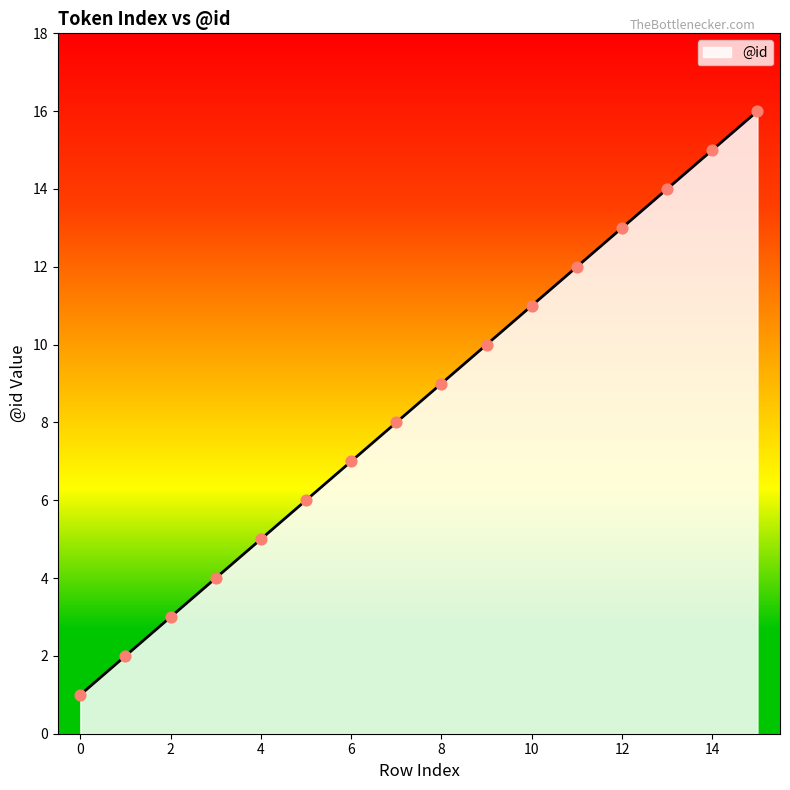

What is the greatest value displayed?

16